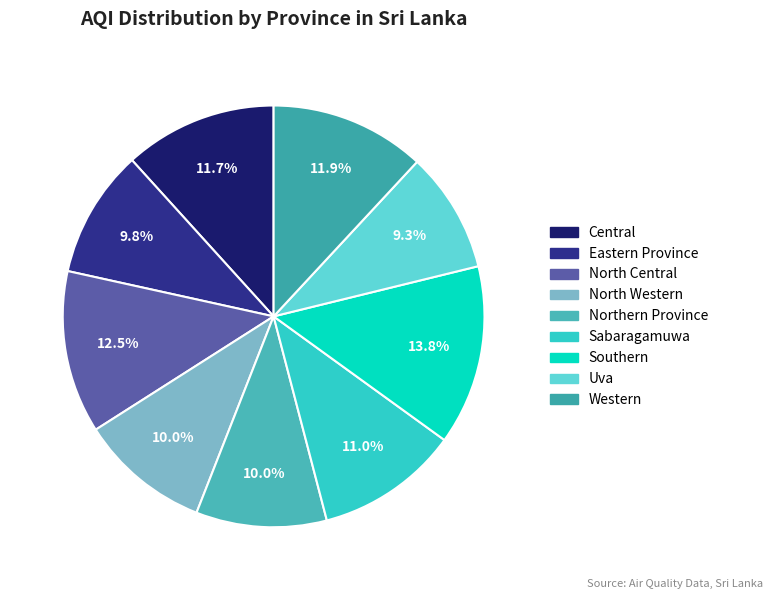

Rank the categories by value from highest to lowest.

Southern, North Central, Western, Central, Sabaragamuwa, North Western, Northern Province, Eastern Province, Uva